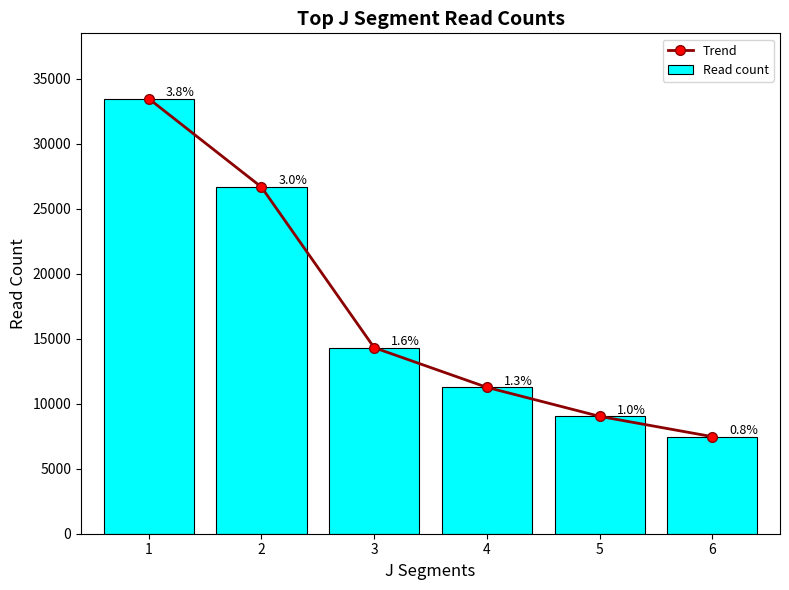

Does the chart contain any negative values?

No